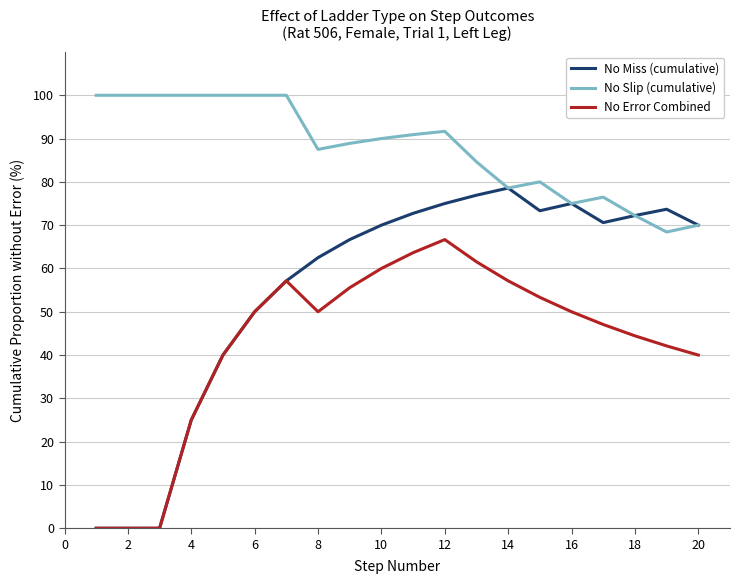

Which series has the largest total across all categories?

No Slip (cumulative)